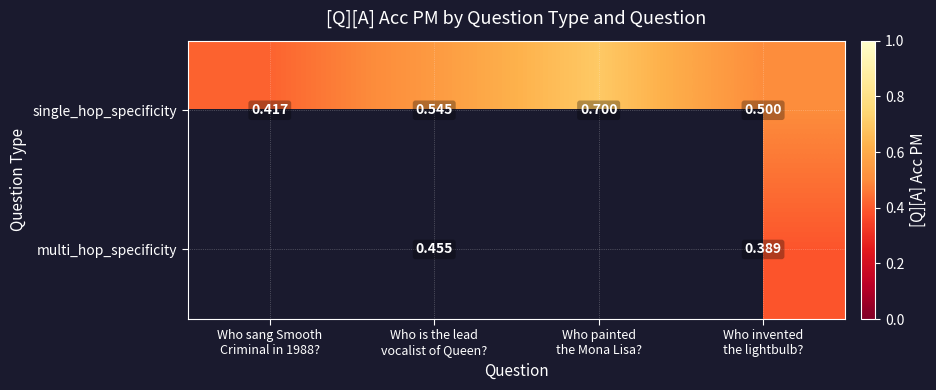

What is the difference between the single_hop_specificity values at Who is the lead vocalist of Queen? and Who sang Smooth Criminal in 1988??

0.1